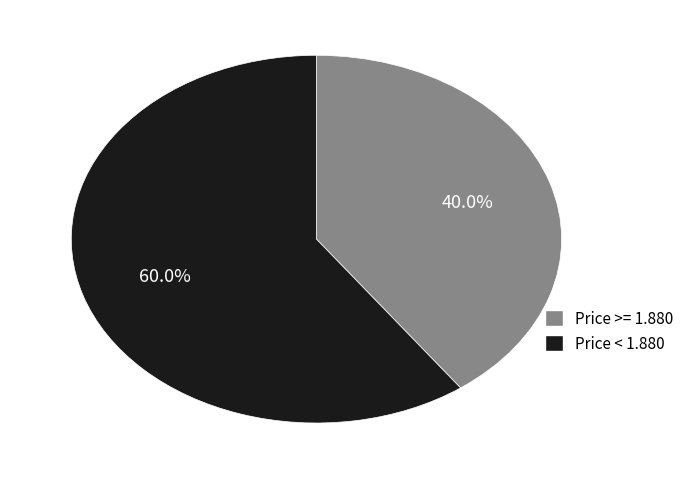

Is there a majority slice in this chart?

Yes